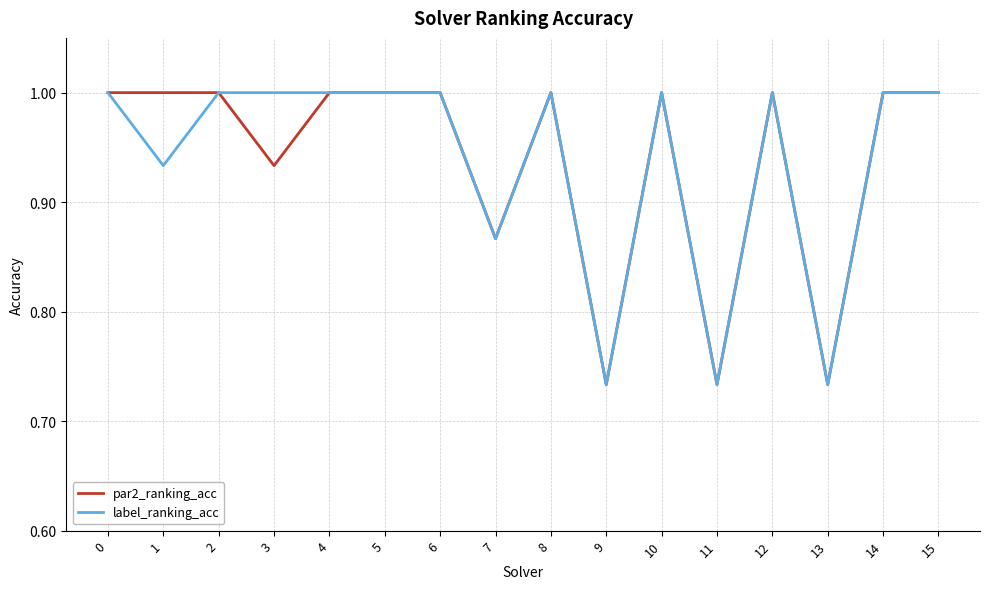

Does the chart have visible grid lines?

Yes